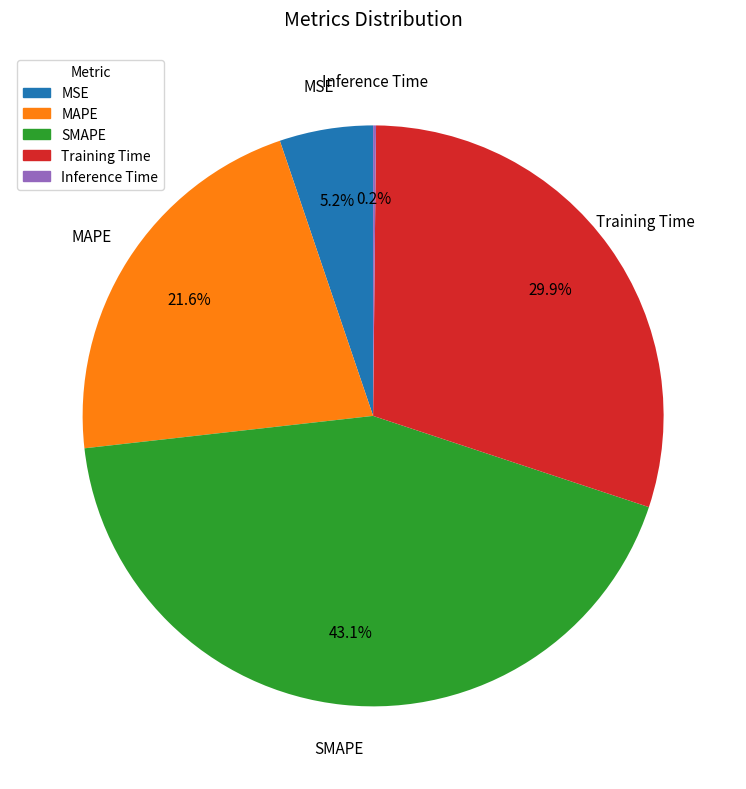

What percentage do MSE and MAPE together represent?

26.8%